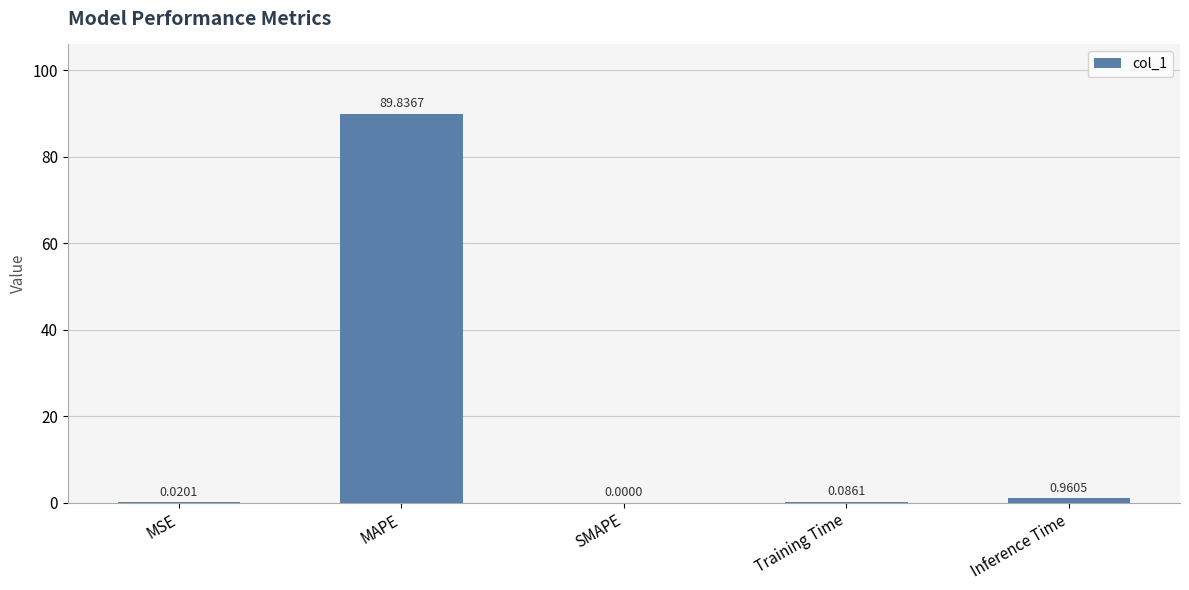

Between Training Time and Inference Time, which is larger?

Inference Time